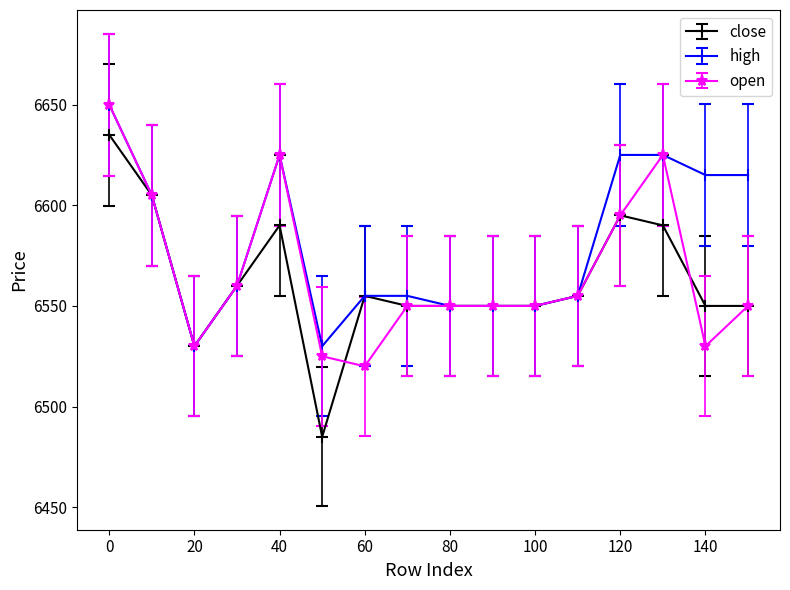

What is the minimum value shown in the chart?

6485